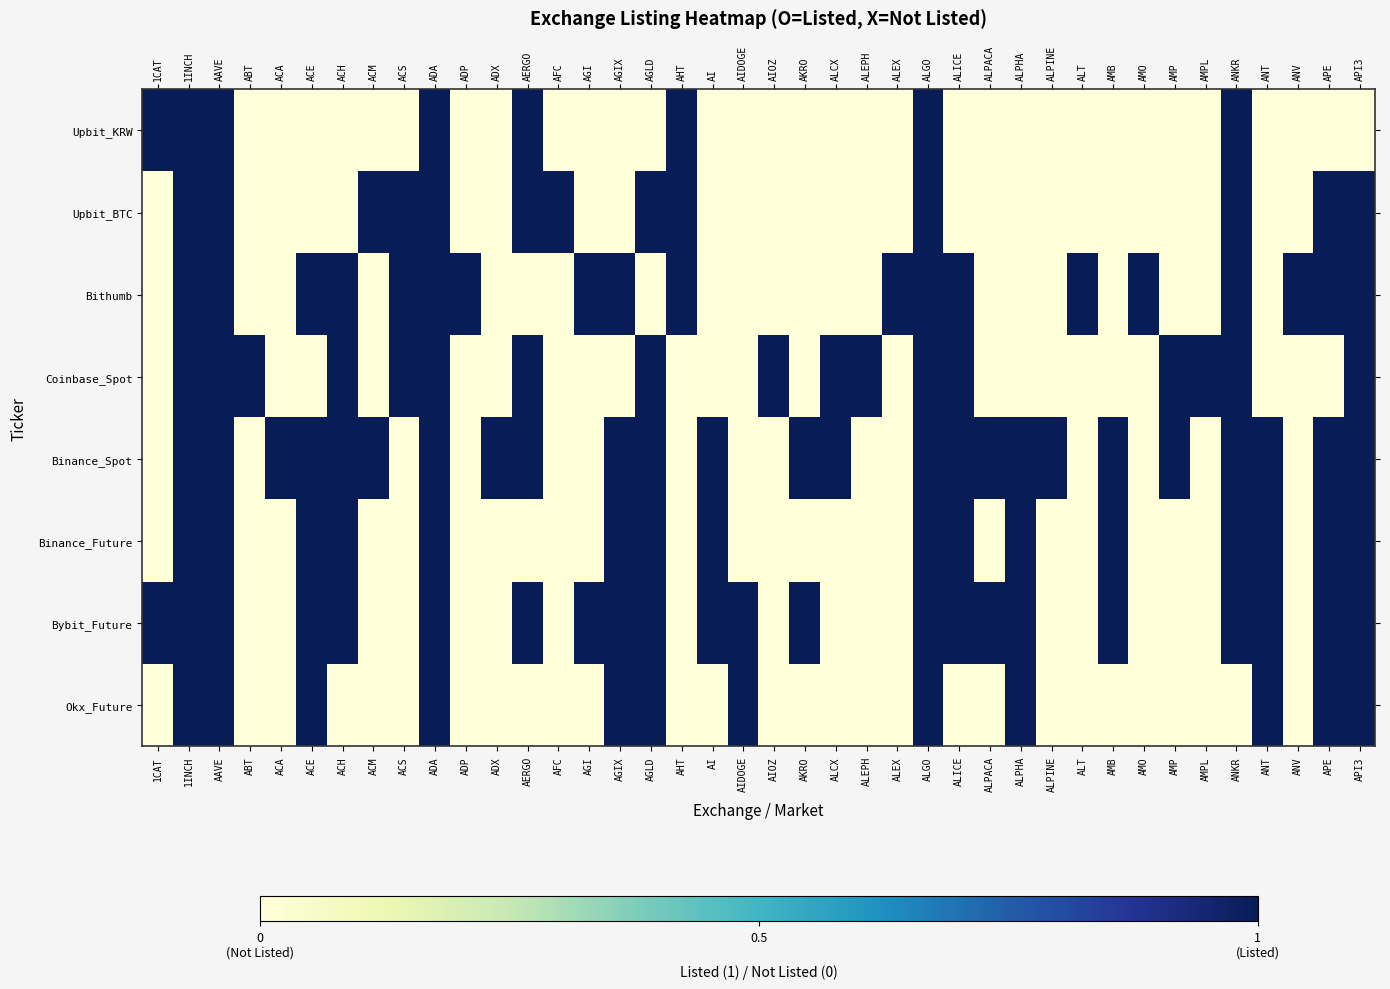

Reading left to right, extract all data points from this chart.

Upbit_KRW: 1CAT=1	1INCH=1	AAVE=1	ABT=0	ACA=0	ACE=0	ACH=0	ACM=0	ACS=0	ADA=1	ADP=0	ADX=0	AERGO=1	AFC=0	AGI=0	AGIX=0	AGLD=0	AHT=1	AI=0	AIDOGE=0	AIOZ=0	AKRO=0	ALCX=0	ALEPH=0	ALEX=0	ALGO=1	ALICE=0	ALPACA=0	ALPHA=0	ALPINE=0	ALT=0	AMB=0	AMO=0	AMP=0	AMPL=0	ANKR=1	ANT=0	ANV=0	APE=0	API3=0
Upbit_BTC: 1CAT=0	1INCH=1	AAVE=1	ABT=0	ACA=0	ACE=0	ACH=0	ACM=1	ACS=1	ADA=1	ADP=0	ADX=0	AERGO=1	AFC=1	AGI=0	AGIX=0	AGLD=1	AHT=1	AI=0	AIDOGE=0	AIOZ=0	AKRO=0	ALCX=0	ALEPH=0	ALEX=0	ALGO=1	ALICE=0	ALPACA=0	ALPHA=0	ALPINE=0	ALT=0	AMB=0	AMO=0	AMP=0	AMPL=0	ANKR=1	ANT=0	ANV=0	APE=1	API3=1
Bithumb: 1CAT=0	1INCH=1	AAVE=1	ABT=0	ACA=0	ACE=1	ACH=1	ACM=0	ACS=1	ADA=1	ADP=1	ADX=0	AERGO=0	AFC=0	AGI=1	AGIX=1	AGLD=0	AHT=1	AI=0	AIDOGE=0	AIOZ=0	AKRO=0	ALCX=0	ALEPH=0	ALEX=1	ALGO=1	ALICE=1	ALPACA=0	ALPHA=0	ALPINE=0	ALT=1	AMB=0	AMO=1	AMP=0	AMPL=0	ANKR=1	ANT=0	ANV=1	APE=1	API3=1
Coinbase_Spot: 1CAT=0	1INCH=1	AAVE=1	ABT=1	ACA=0	ACE=0	ACH=1	ACM=0	ACS=1	ADA=1	ADP=0	ADX=0	AERGO=1	AFC=0	AGI=0	AGIX=0	AGLD=1	AHT=0	AI=0	AIDOGE=0	AIOZ=1	AKRO=0	ALCX=1	ALEPH=1	ALEX=0	ALGO=1	ALICE=1	ALPACA=0	ALPHA=0	ALPINE=0	ALT=0	AMB=0	AMO=0	AMP=1	AMPL=1	ANKR=1	ANT=0	ANV=0	APE=0	API3=1
Binance_Spot: 1CAT=0	1INCH=1	AAVE=1	ABT=0	ACA=1	ACE=1	ACH=1	ACM=1	ACS=0	ADA=1	ADP=0	ADX=1	AERGO=1	AFC=0	AGI=0	AGIX=1	AGLD=1	AHT=0	AI=1	AIDOGE=0	AIOZ=0	AKRO=1	ALCX=1	ALEPH=0	ALEX=0	ALGO=1	ALICE=1	ALPACA=1	ALPHA=1	ALPINE=1	ALT=0	AMB=1	AMO=0	AMP=1	AMPL=0	ANKR=1	ANT=1	ANV=0	APE=1	API3=1
Binance_Future: 1CAT=0	1INCH=1	AAVE=1	ABT=0	ACA=0	ACE=1	ACH=1	ACM=0	ACS=0	ADA=1	ADP=0	ADX=0	AERGO=0	AFC=0	AGI=0	AGIX=1	AGLD=1	AHT=0	AI=1	AIDOGE=0	AIOZ=0	AKRO=0	ALCX=0	ALEPH=0	ALEX=0	ALGO=1	ALICE=1	ALPACA=0	ALPHA=1	ALPINE=0	ALT=0	AMB=1	AMO=0	AMP=0	AMPL=0	ANKR=1	ANT=1	ANV=0	APE=1	API3=1
Bybit_Future: 1CAT=1	1INCH=1	AAVE=1	ABT=0	ACA=0	ACE=1	ACH=1	ACM=0	ACS=0	ADA=1	ADP=0	ADX=0	AERGO=1	AFC=0	AGI=1	AGIX=1	AGLD=1	AHT=0	AI=1	AIDOGE=1	AIOZ=0	AKRO=1	ALCX=0	ALEPH=0	ALEX=0	ALGO=1	ALICE=1	ALPACA=1	ALPHA=1	ALPINE=0	ALT=0	AMB=1	AMO=0	AMP=0	AMPL=0	ANKR=1	ANT=1	ANV=0	APE=1	API3=1
Okx_Future: 1CAT=0	1INCH=1	AAVE=1	ABT=0	ACA=0	ACE=1	ACH=0	ACM=0	ACS=0	ADA=1	ADP=0	ADX=0	AERGO=0	AFC=0	AGI=0	AGIX=1	AGLD=1	AHT=0	AI=0	AIDOGE=1	AIOZ=0	AKRO=0	ALCX=0	ALEPH=0	ALEX=0	ALGO=1	ALICE=0	ALPACA=0	ALPHA=1	ALPINE=0	ALT=0	AMB=0	AMO=0	AMP=0	AMPL=0	ANKR=0	ANT=1	ANV=0	APE=1	API3=1